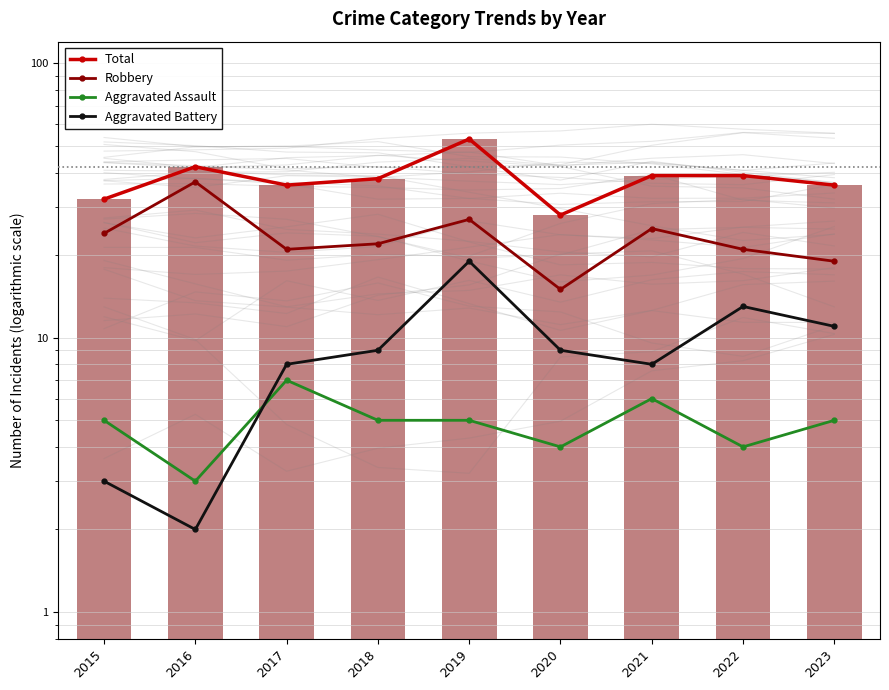

Where does the Total series first go above 38?

2016